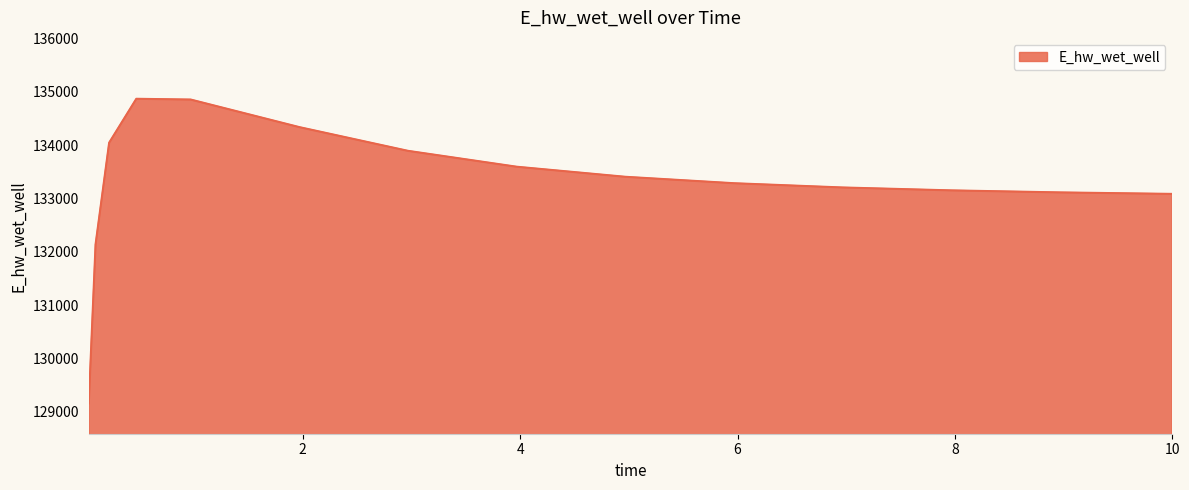

Does the chart have visible grid lines?

No